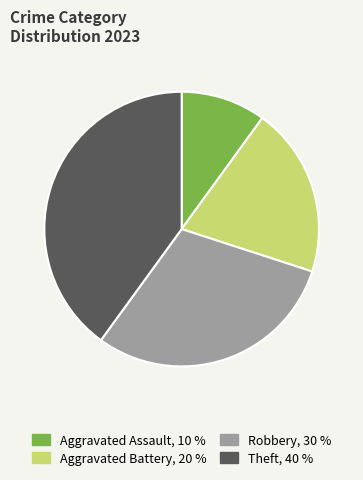

Do Aggravated Battery and Aggravated Assault together represent more than half of the pie?

No